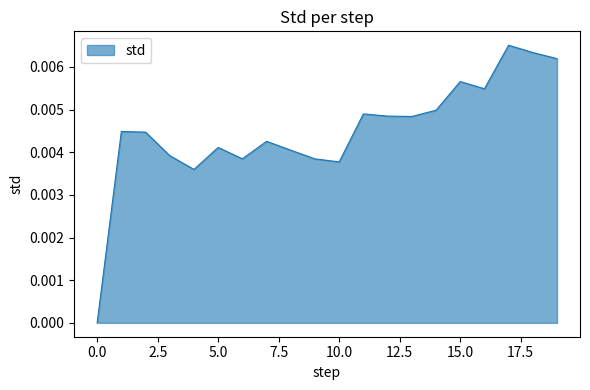

Rank the categories by value from lowest to highest.

0, 4, 10, 9, 6, 3, 8, 5, 7, 2, 1, 13, 12, 11, 14, 16, 15, 19, 18, 17